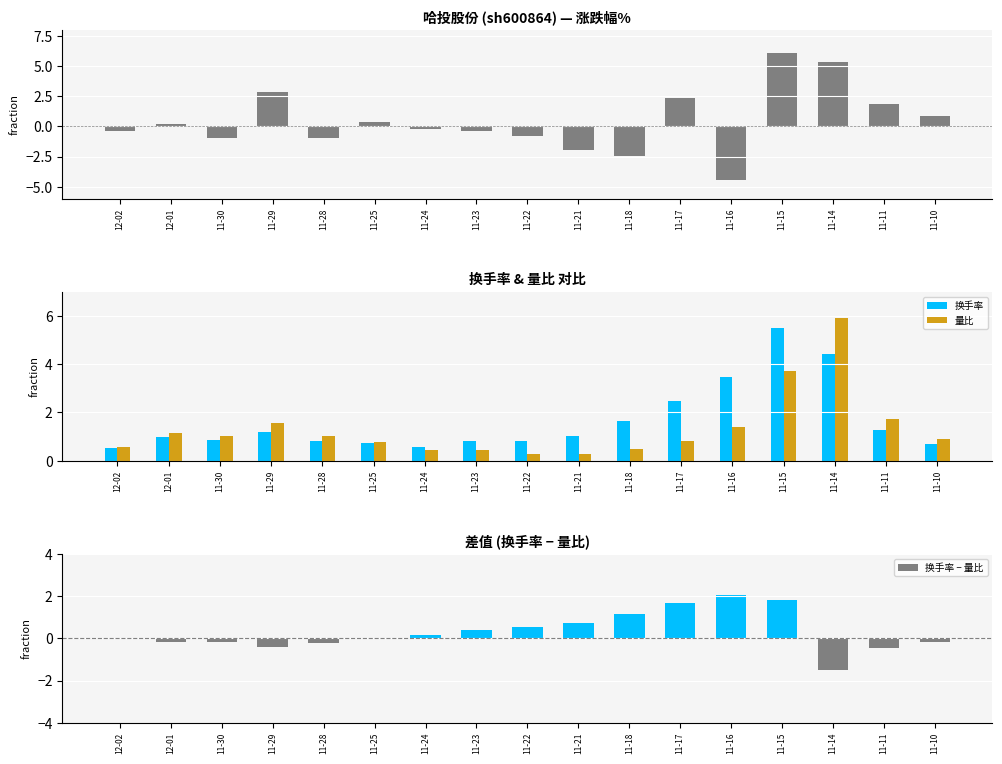

Reading left to right, list all the values displayed in this chart.

涨跌幅%: 12-02=-0.4	12-01=0.2	11-30=-1.0	11-29=2.8	11-28=-1.0	11-25=0.4	11-24=-0.2	11-23=-0.4	11-22=-0.8	11-21=-1.9	11-18=-2.5	11-17=2.3	11-16=-4.4	11-15=6.0	11-14=5.3	11-11=1.9	11-10=0.8
换手率: 12-02=0.6	12-01=1.0	11-30=0.9	11-29=1.2	11-28=0.8	11-25=0.7	11-24=0.6	11-23=0.8	11-22=0.8	11-21=1.0	11-18=1.6	11-17=2.5	11-16=3.5	11-15=5.5	11-14=4.4	11-11=1.3	11-10=0.7
量比: 12-02=0.6	12-01=1.1	11-30=1.0	11-29=1.6	11-28=1.0	11-25=0.8	11-24=0.4	11-23=0.4	11-22=0.3	11-21=0.3	11-18=0.5	11-17=0.8	11-16=1.4	11-15=3.7	11-14=5.9	11-11=1.7	11-10=0.9
换手率 − 量比: 12-02=-0.0	12-01=-0.2	11-30=-0.2	11-29=-0.4	11-28=-0.2	11-25=-0.0	11-24=0.2	11-23=0.4	11-22=0.5	11-21=0.7	11-18=1.1	11-17=1.7	11-16=2.1	11-15=1.8	11-14=-1.5	11-11=-0.5	11-10=-0.2